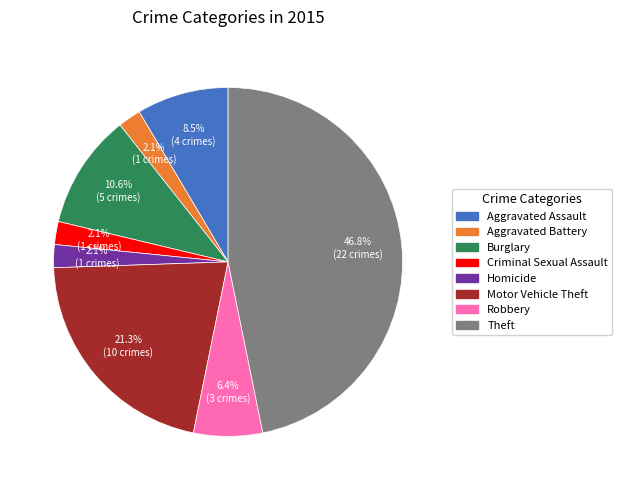

How many segments does this pie chart have?

8